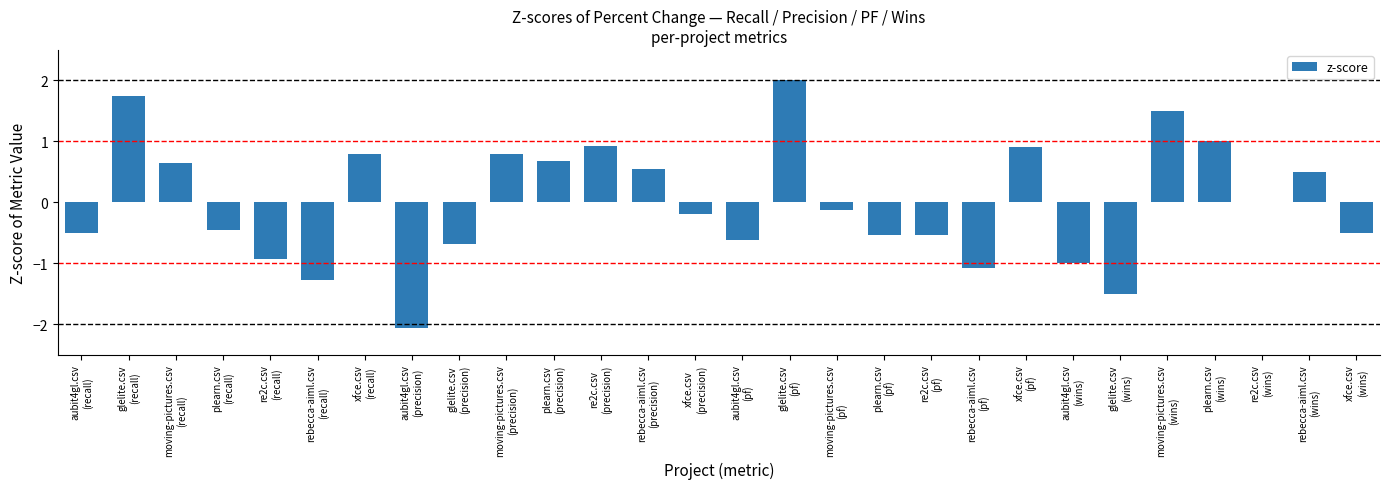

What is the maximum value shown in the chart?

2.0